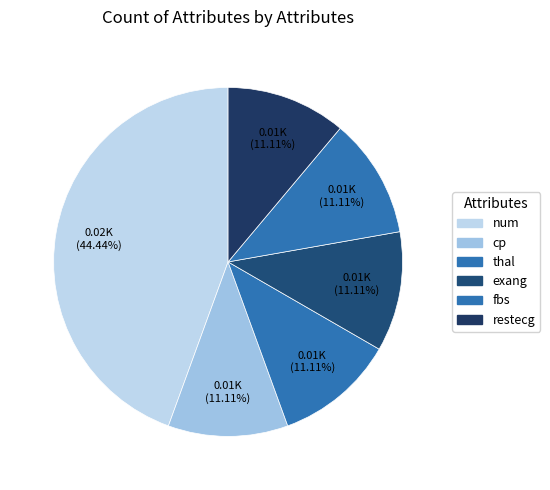

How many slices are in this pie chart?

6